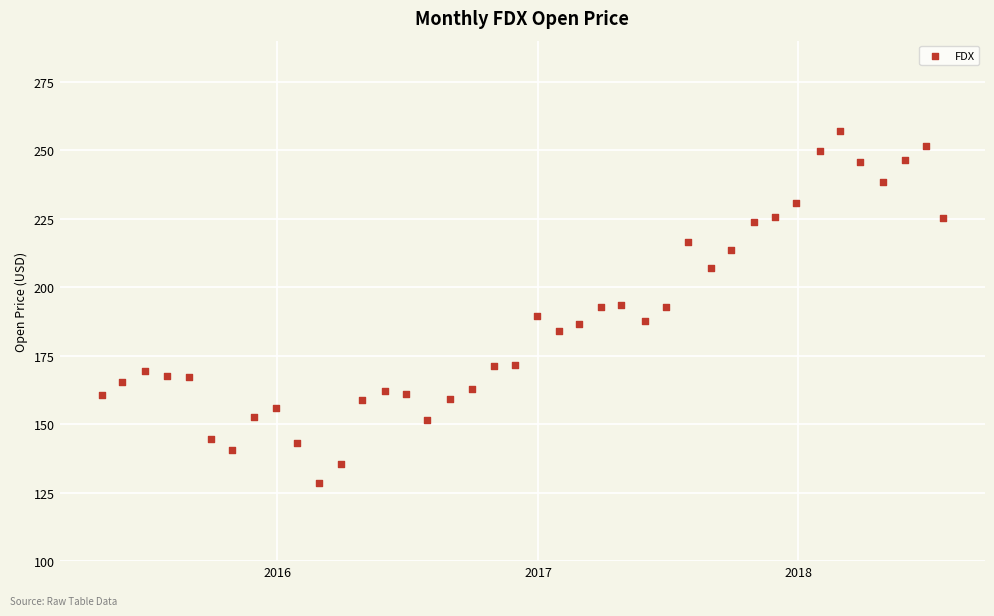

What is the range of X values (max minus min)?

1180.0